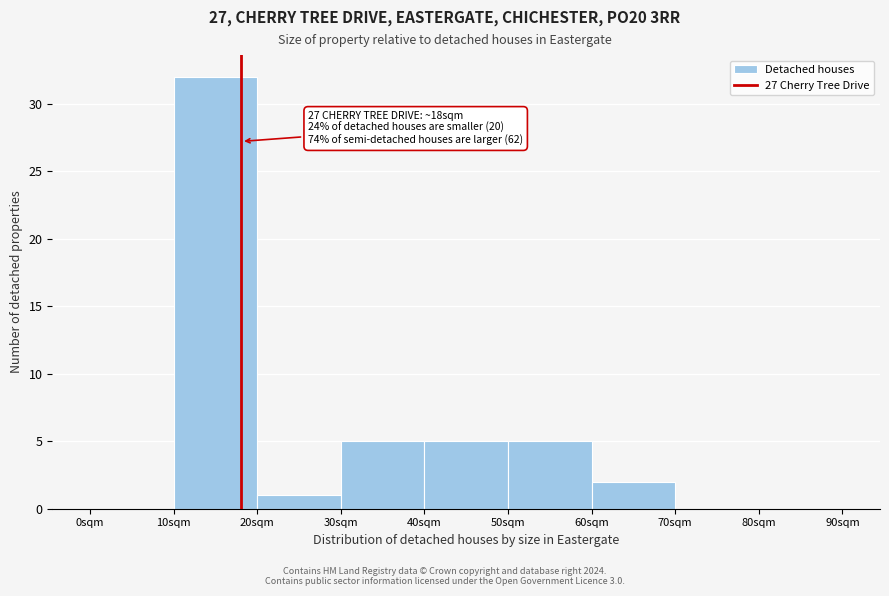

Which range on the x-axis has the tallest bar?

10 to 20